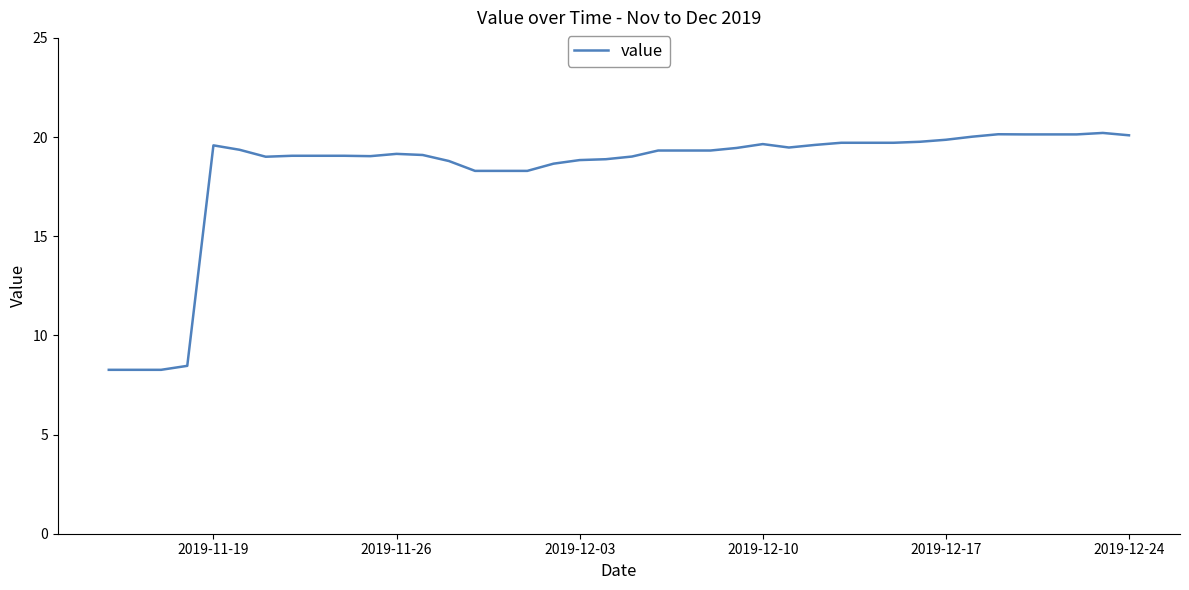

What is the difference between the maximum and minimum values?

11.9